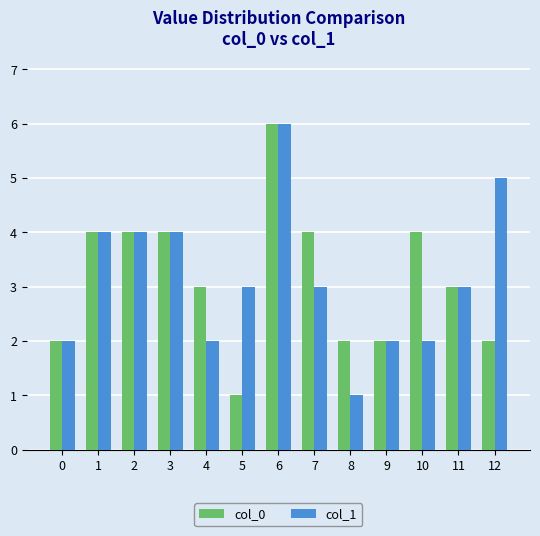

Count the col_0 values in the range 2 to 4.

11